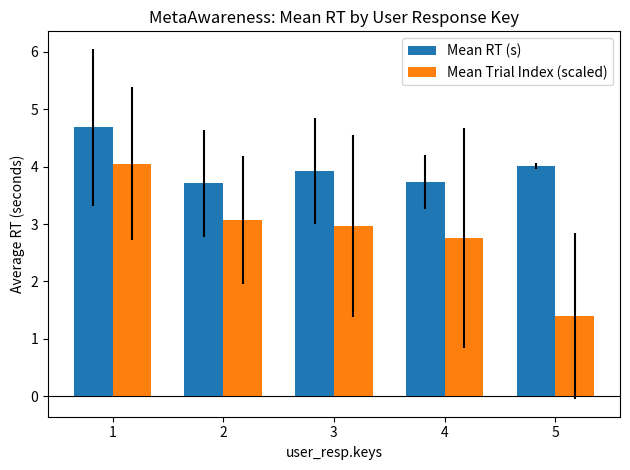

What is the average value of the Mean RT (s) series?

4.0